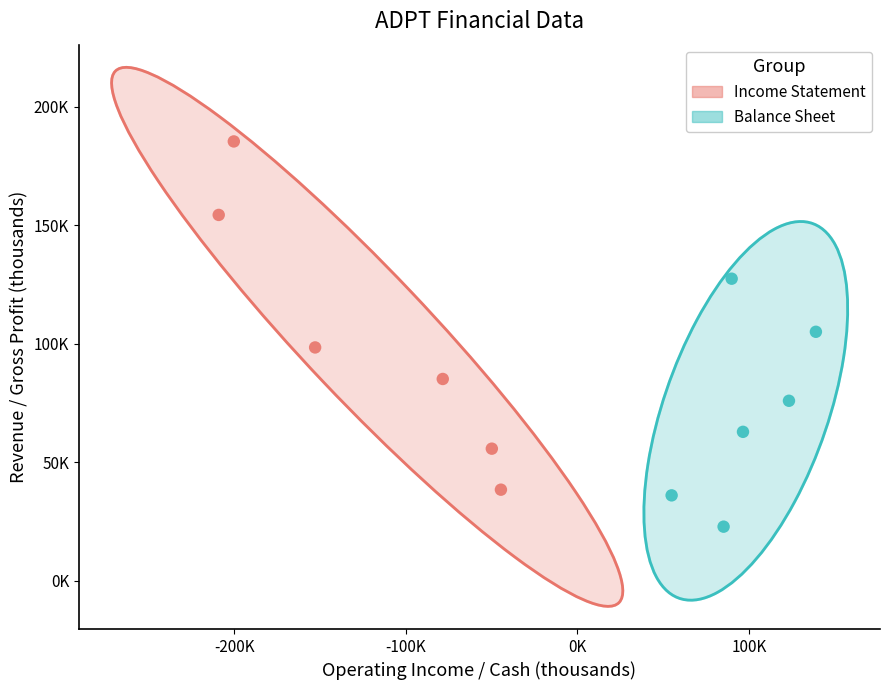

Which series reaches the minimum Y coordinate?

Balance Sheet